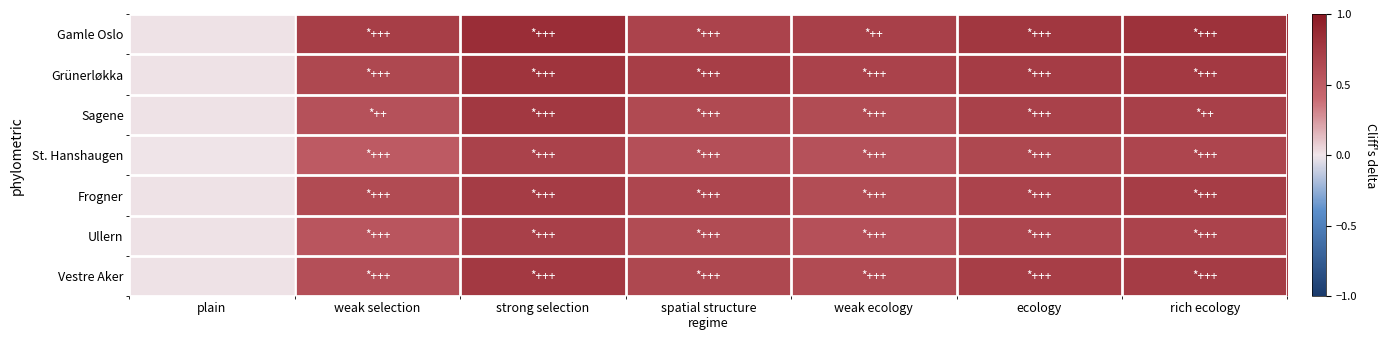

Reading left to right, list all the values displayed in this chart.

Gamle Oslo: plain=0.0	weak selection=0.7	strong selection=0.8	spatial structure
regime=0.7	weak ecology=0.7	ecology=0.8	rich ecology=0.8
Grünerløkka: plain=0.0	weak selection=0.7	strong selection=0.8	spatial structure
regime=0.7	weak ecology=0.7	ecology=0.7	rich ecology=0.8
Sagene: plain=0.0	weak selection=0.6	strong selection=0.8	spatial structure
regime=0.6	weak ecology=0.6	ecology=0.7	rich ecology=0.7
St. Hanshaugen: plain=0.0	weak selection=0.5	strong selection=0.7	spatial structure
regime=0.6	weak ecology=0.6	ecology=0.7	rich ecology=0.7
Frogner: plain=0.0	weak selection=0.6	strong selection=0.7	spatial structure
regime=0.7	weak ecology=0.6	ecology=0.7	rich ecology=0.7
Ullern: plain=0.0	weak selection=0.6	strong selection=0.7	spatial structure
regime=0.6	weak ecology=0.6	ecology=0.7	rich ecology=0.7
Vestre Aker: plain=0.0	weak selection=0.6	strong selection=0.8	spatial structure
regime=0.7	weak ecology=0.6	ecology=0.7	rich ecology=0.7